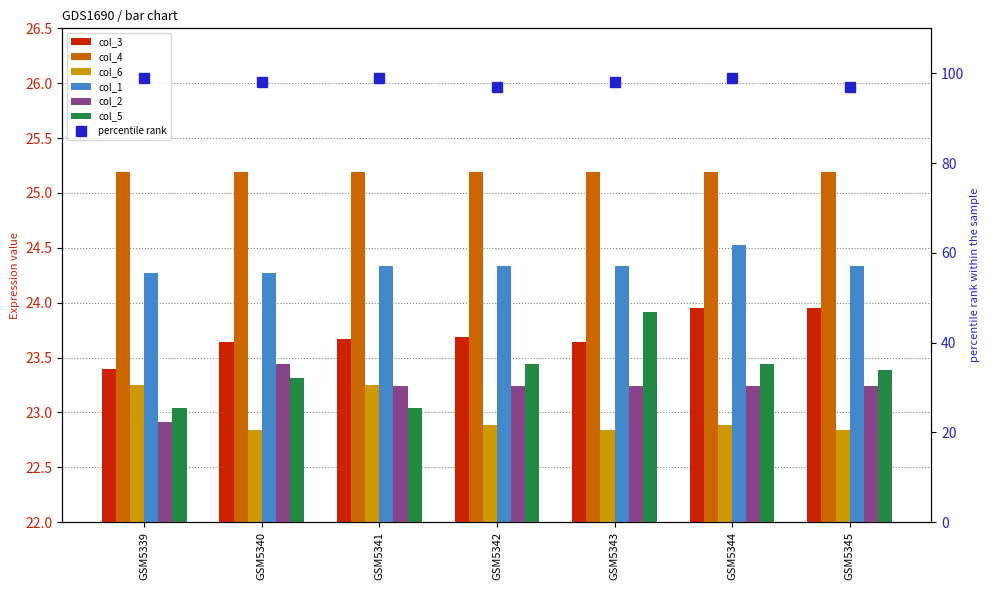

Is the value of col_6 at GSM5341 greater than the value of col_2 at GSM5343?

Yes